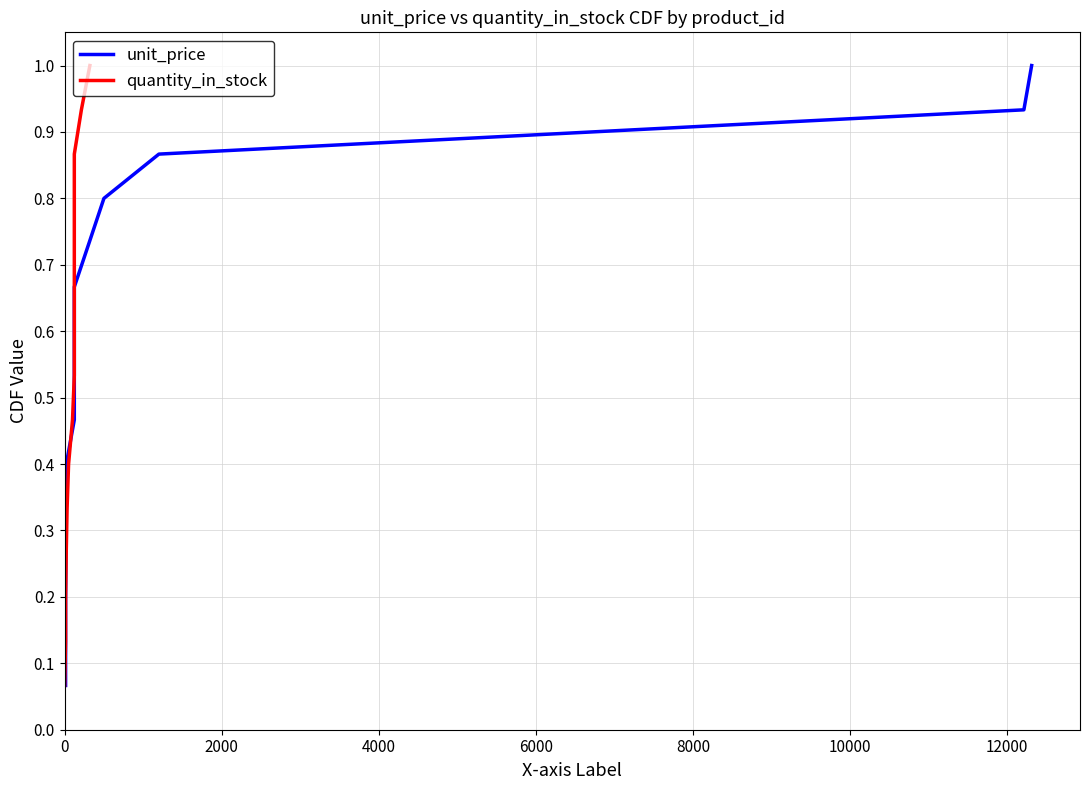

The value of quantity_in_stock at 12 is 0.3. True or false?

False